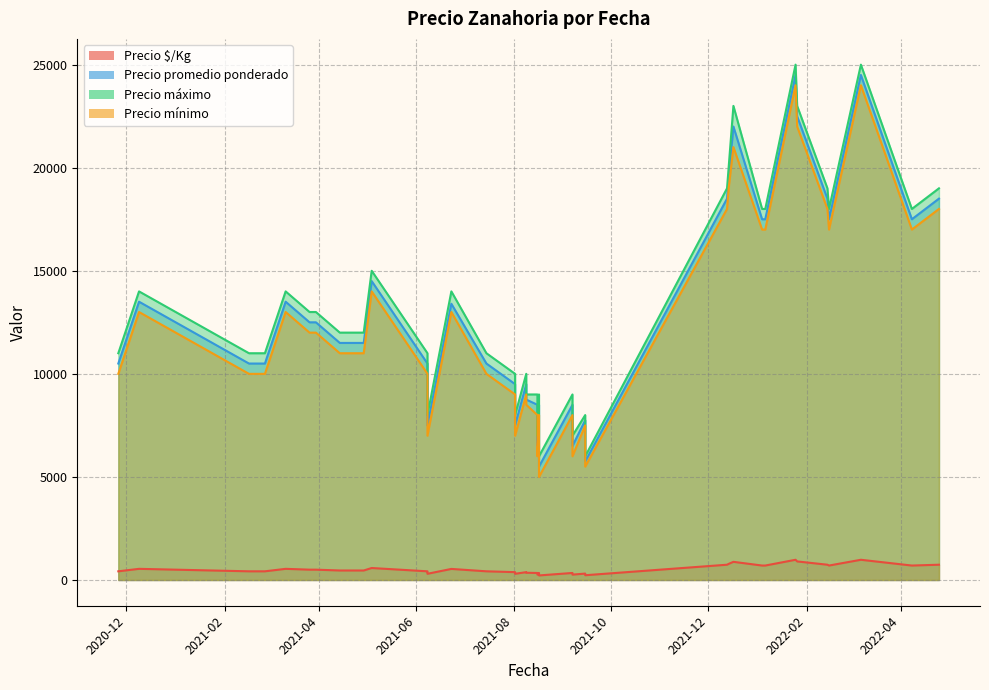

What is the approximate value of Precio promedio ponderado at 2021-08-09?

9500